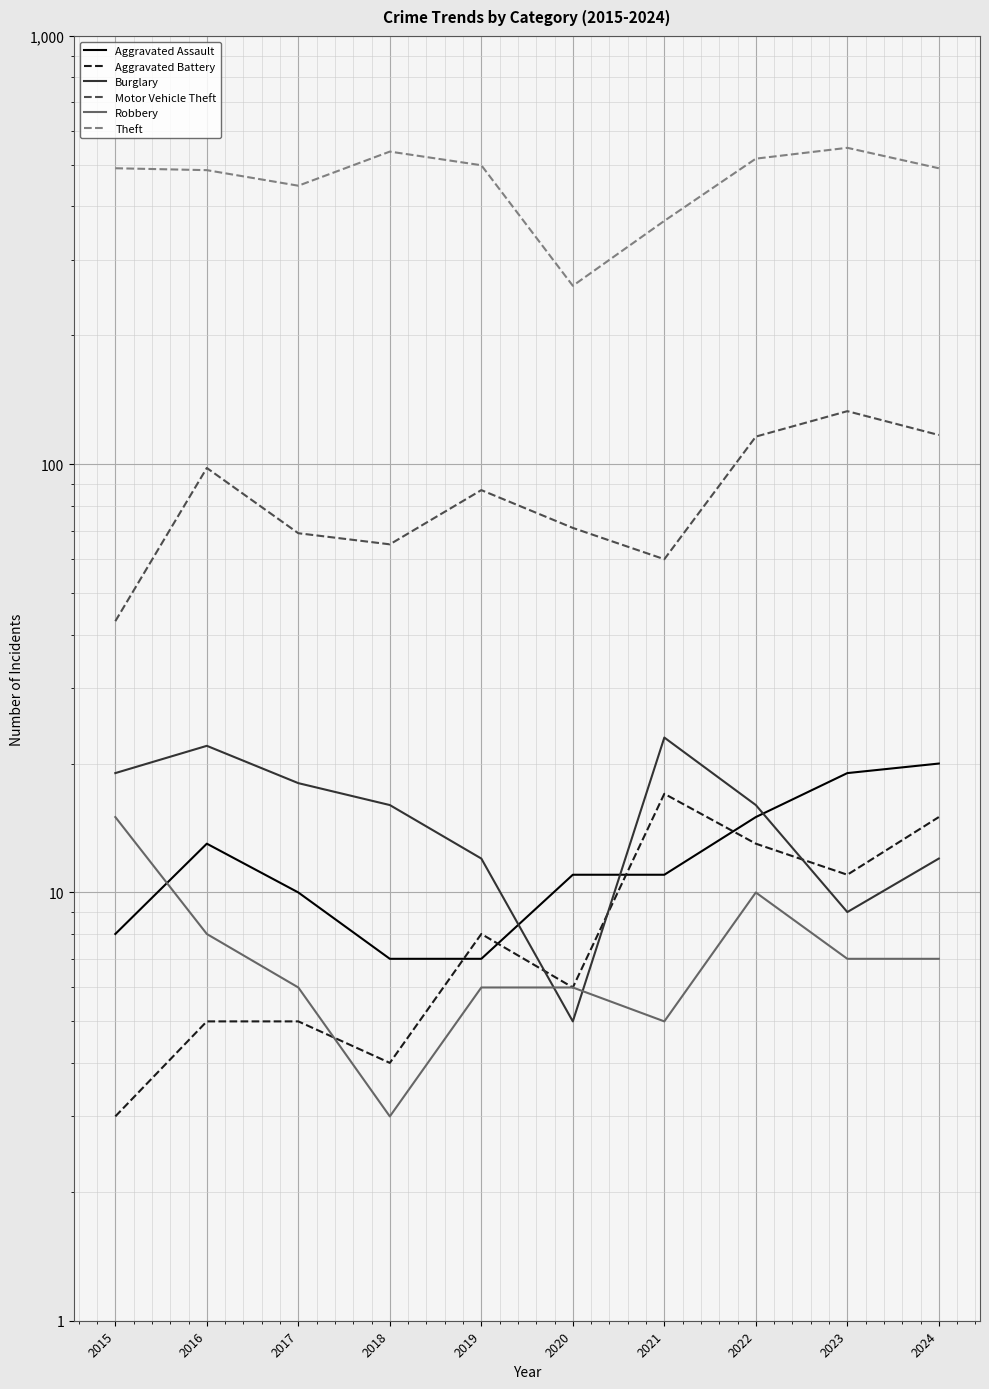

Reading left to right, list all the values displayed in this chart.

Aggravated Assault: 8	13	10	7	7	11	11	15	19	20
Aggravated Battery: 3	5	5	4	8	6	17	13	11	15
Burglary: 19	22	18	16	12	5	23	16	9	12
Motor Vehicle Theft: 43	98	69	65	87	71	60	116	133	117
Robbery: 15	8	6	3	6	6	5	10	7	7
Theft: 491	486	447	537	499	261	370	517	548	491